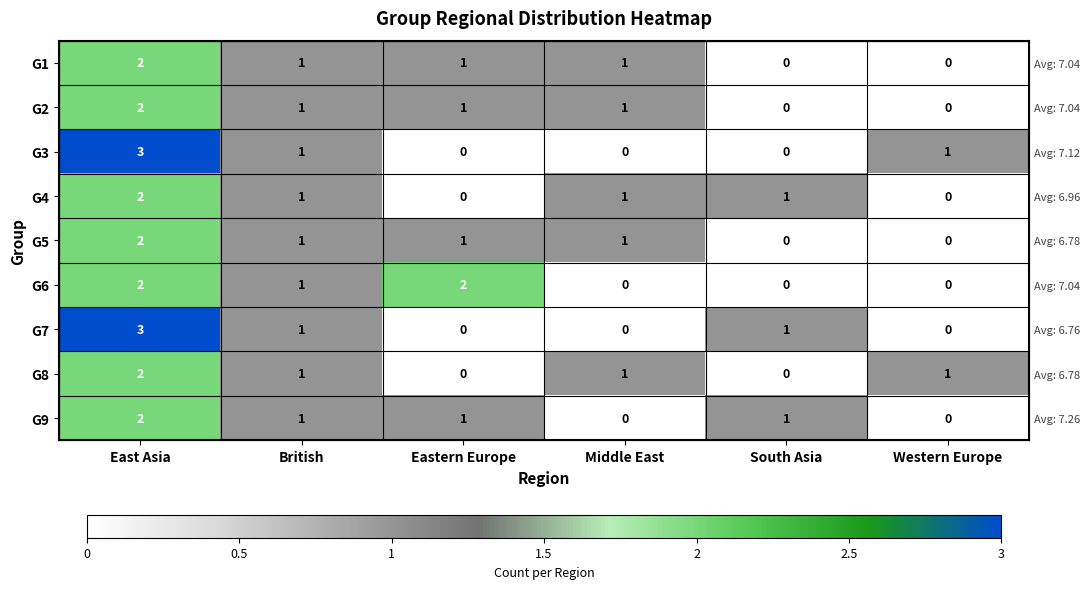

Which category has the lowest value in the G3 series?

Eastern Europe